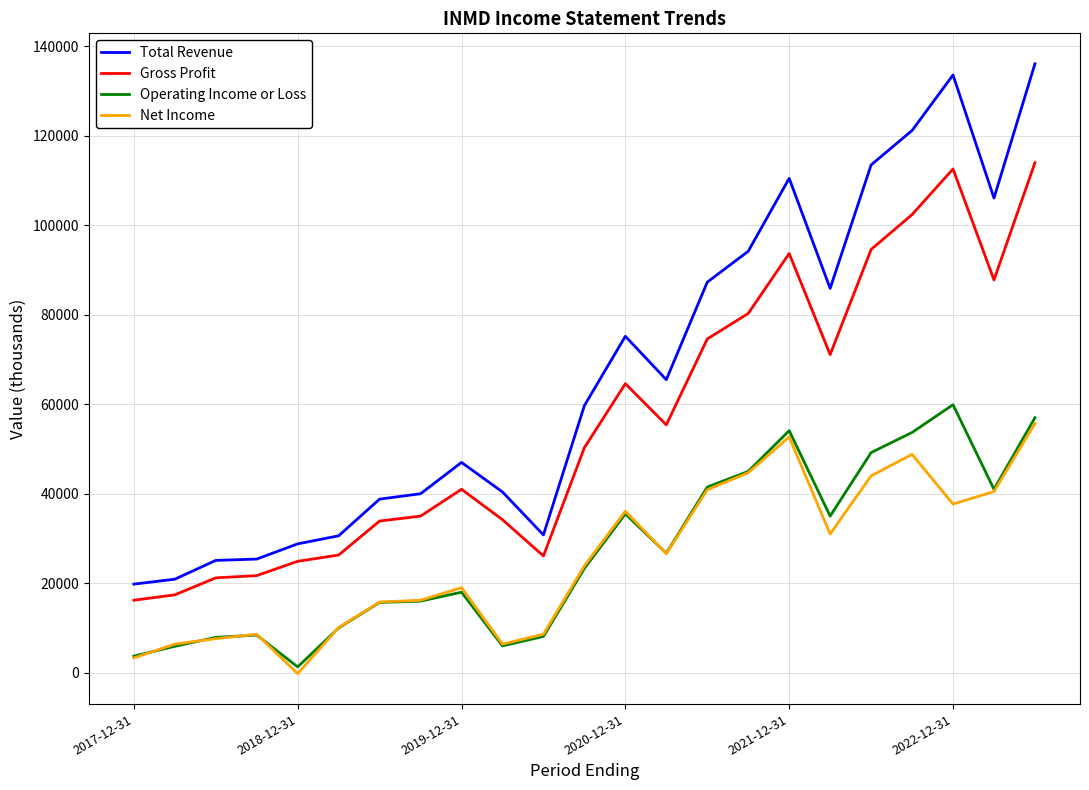

What is the difference between the maximum and minimum values in the Gross Profit series?

97800